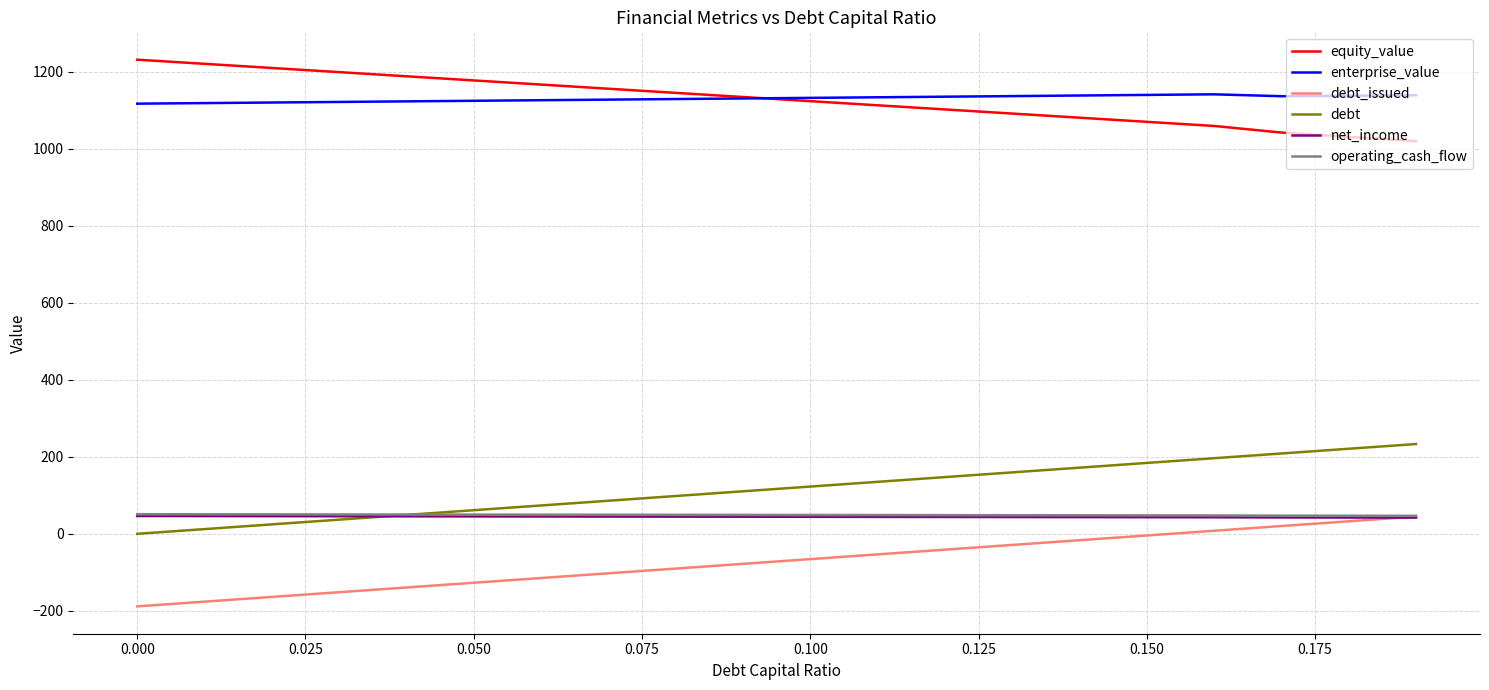

How many times do net_income and debt_issued cross each other?

1